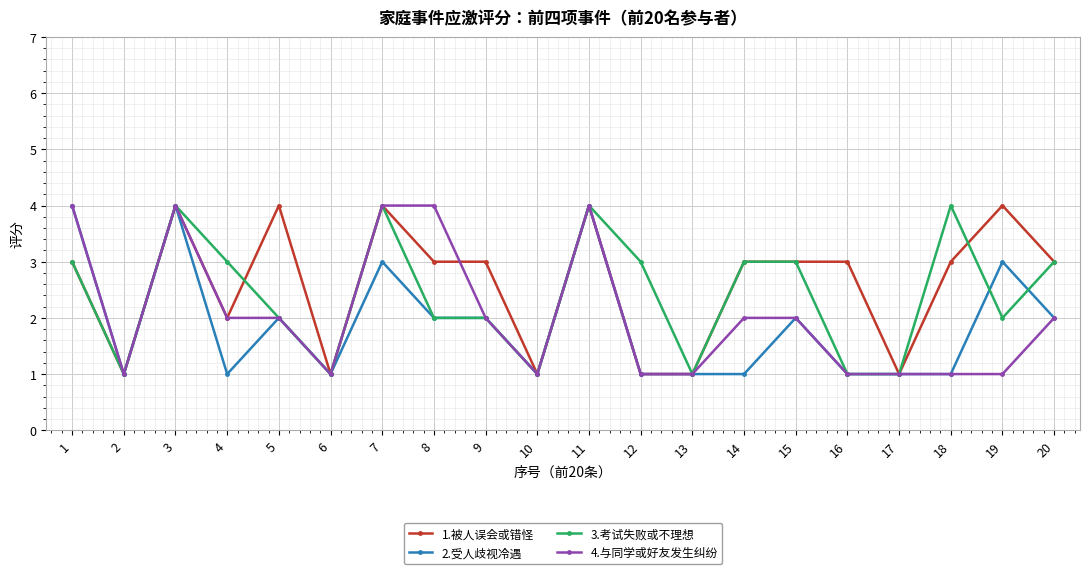

What is the sum of the 3.考试失败或不理想 values at 9 and 15?

5